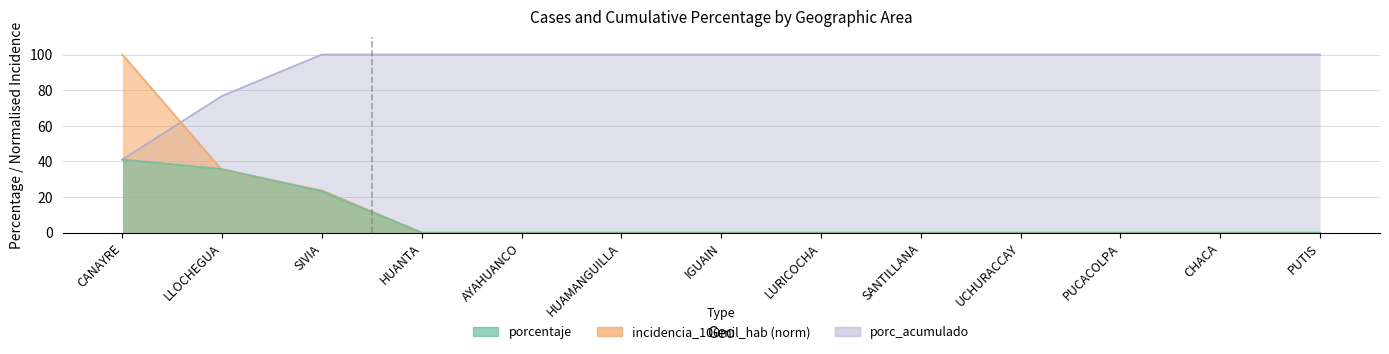

Is it true that porcentaje equals 23.7 at PUTIS?

False